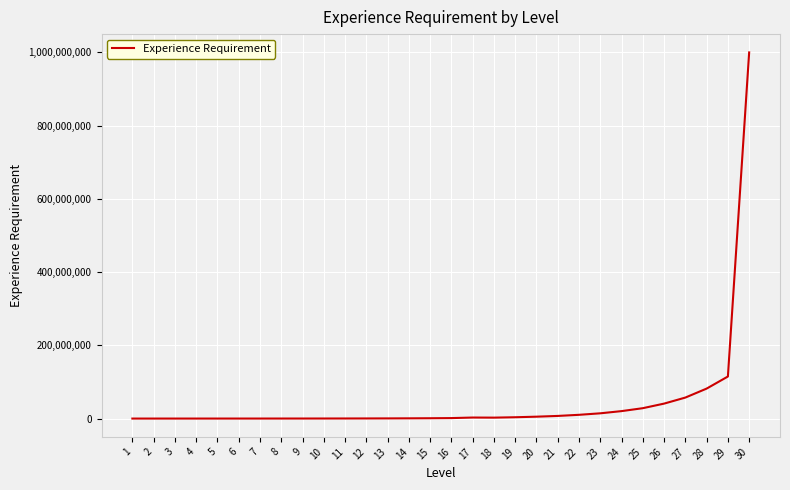

What is the average value?

46459333